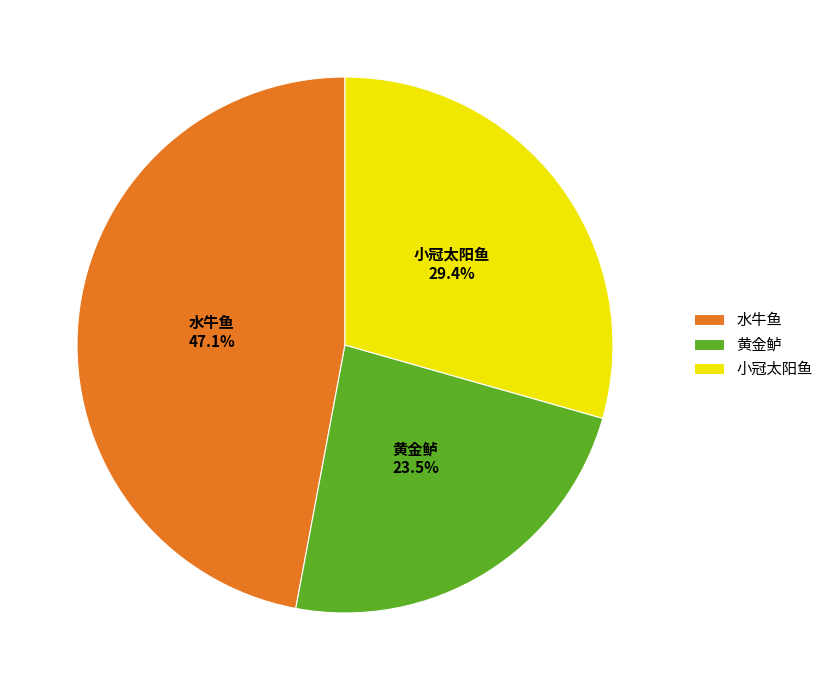

Which category has the biggest portion of the pie?

水牛鱼